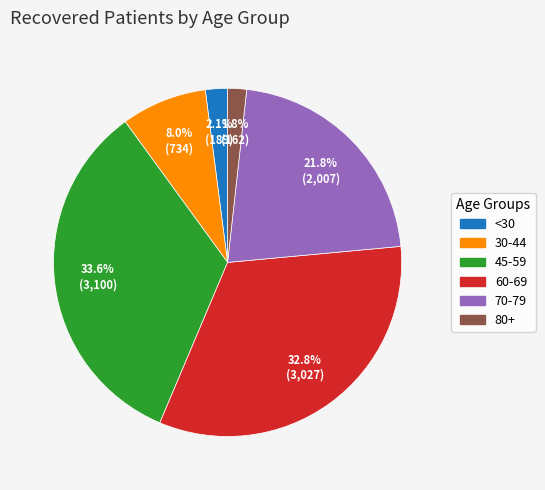

What percentage is NOT represented by 30-44?

92.0%